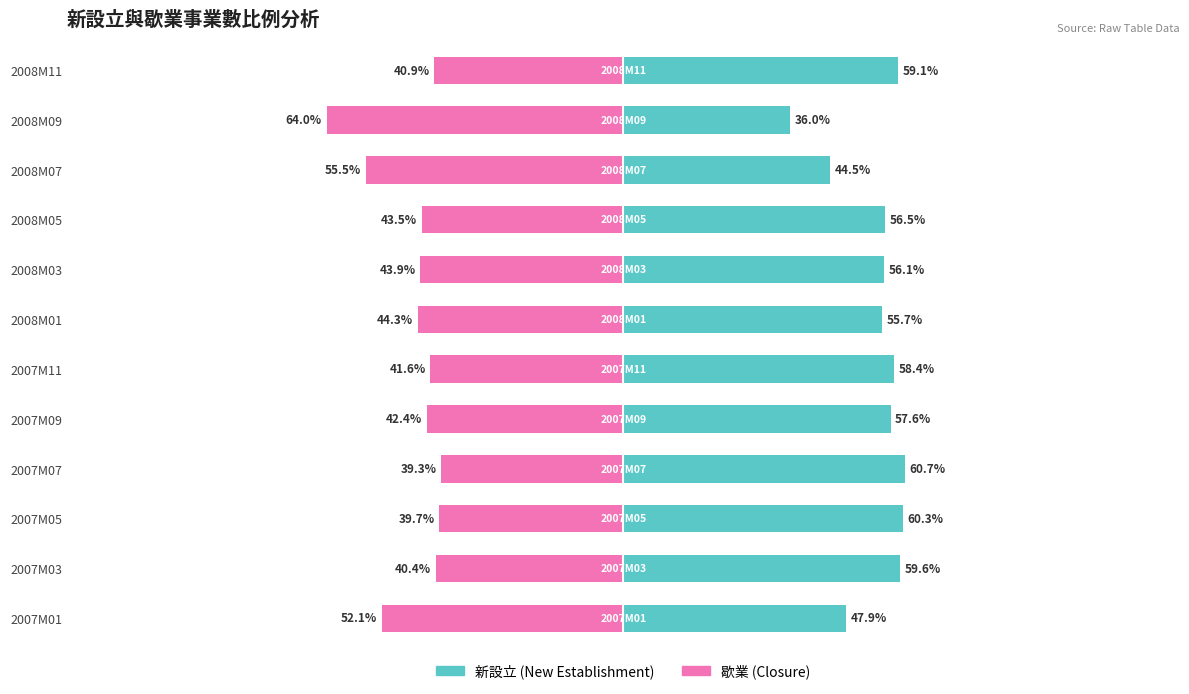

How many categories are shown in the chart?

12